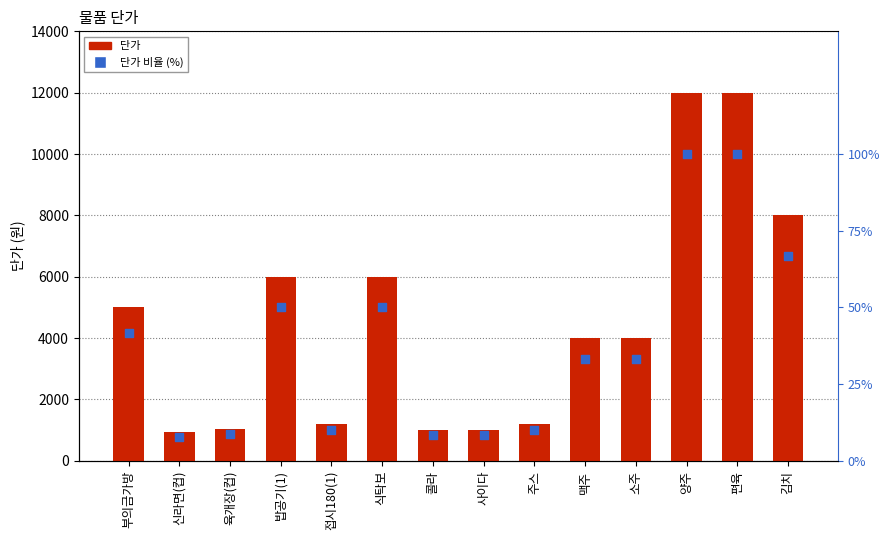

Which series contains the highest Y value?

단가